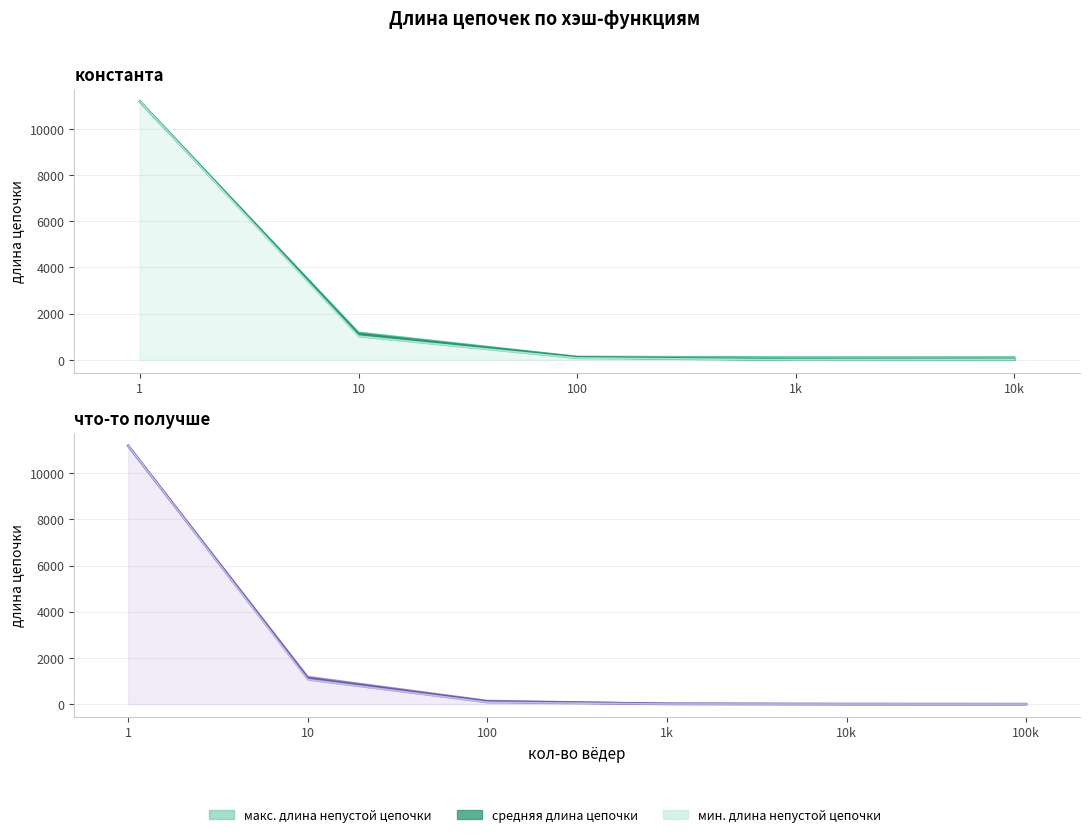

True or false: мин. длина непустой цепочки and средняя длина цепочки cross at least once.

False